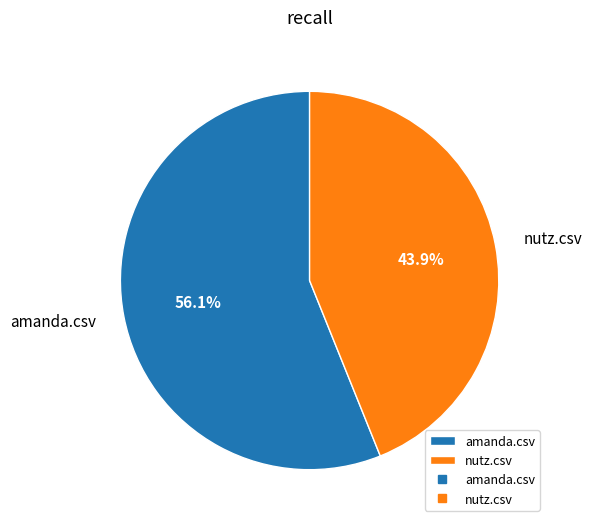

To the nearest percent, what is the difference between the nutz.csv and amanda.csv slice percentages?

12%